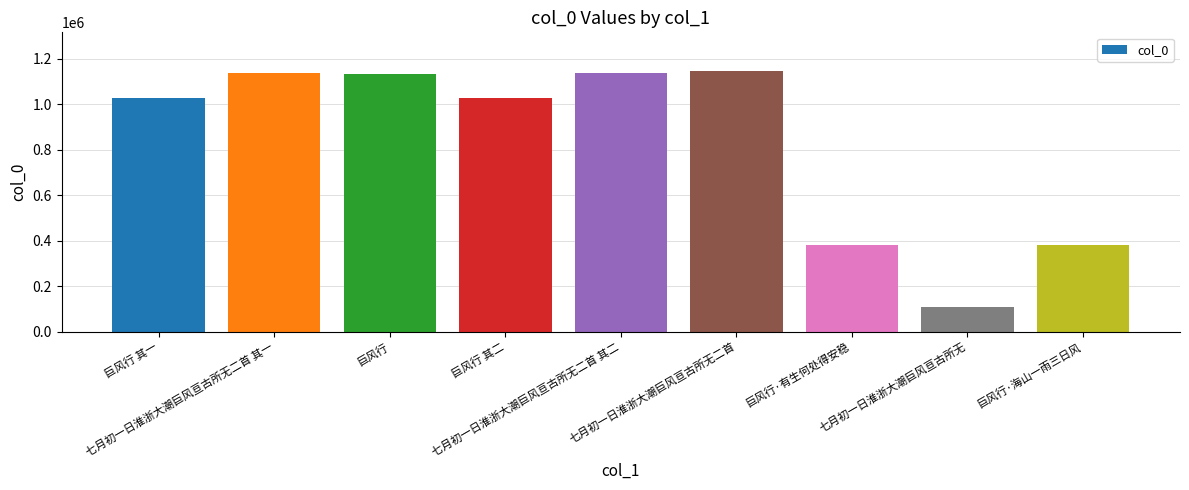

The value at 七月初一日淮浙大潮巨风亘古所无二首 其一 is 422969. True or false?

False